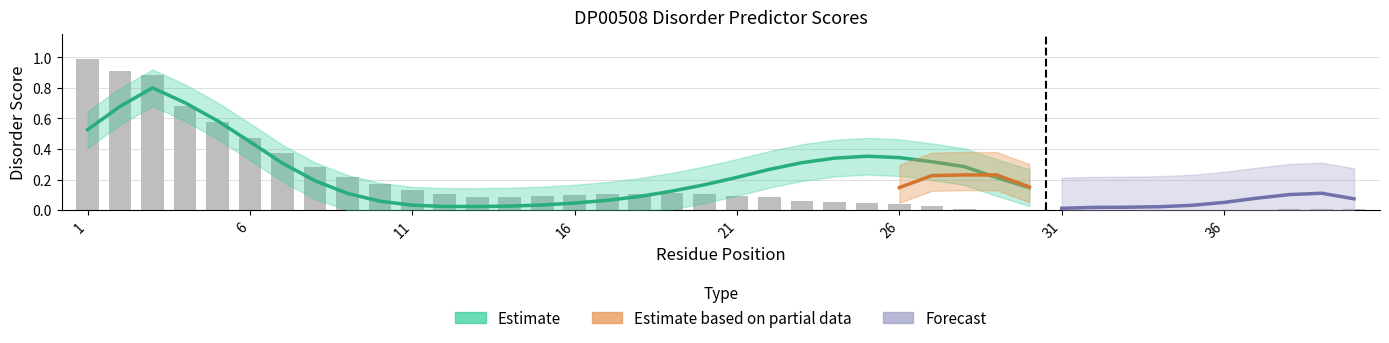

Does the chart contain any negative values?

No